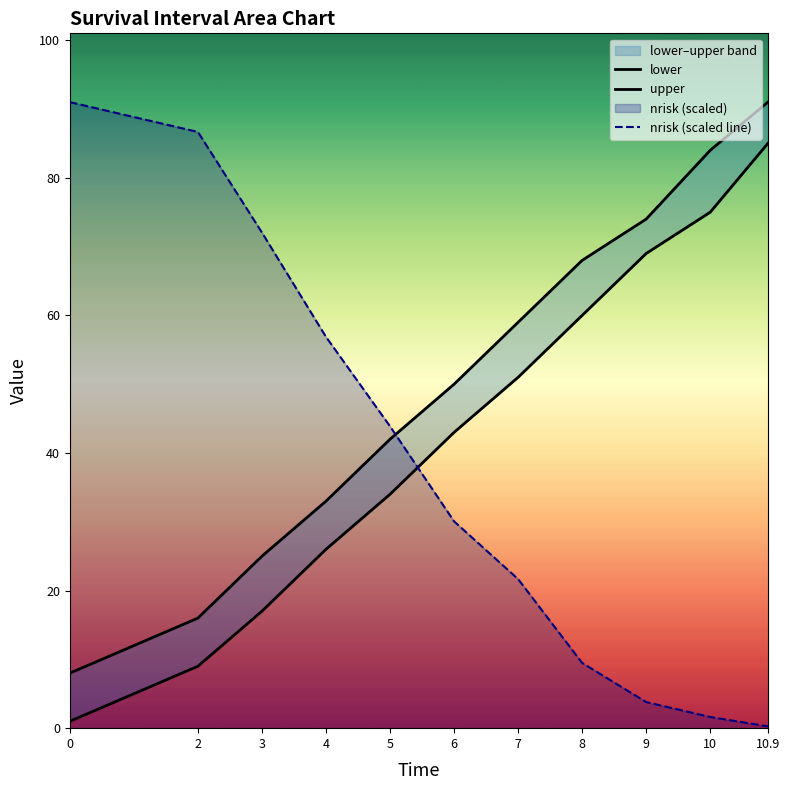

Where do nrisk (scaled line) and lower first cross each other?

5 and 6